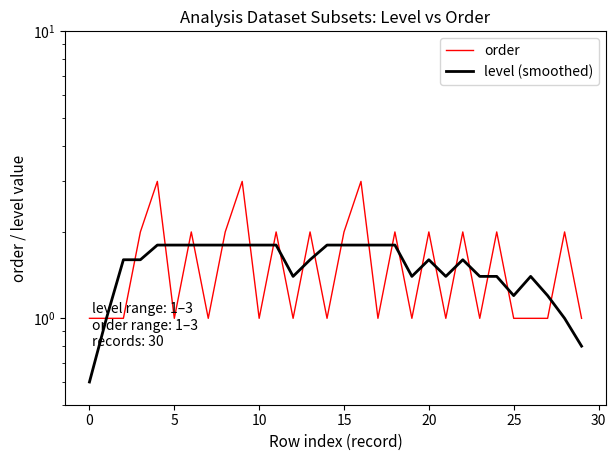

Which series has the largest total across all categories?

order